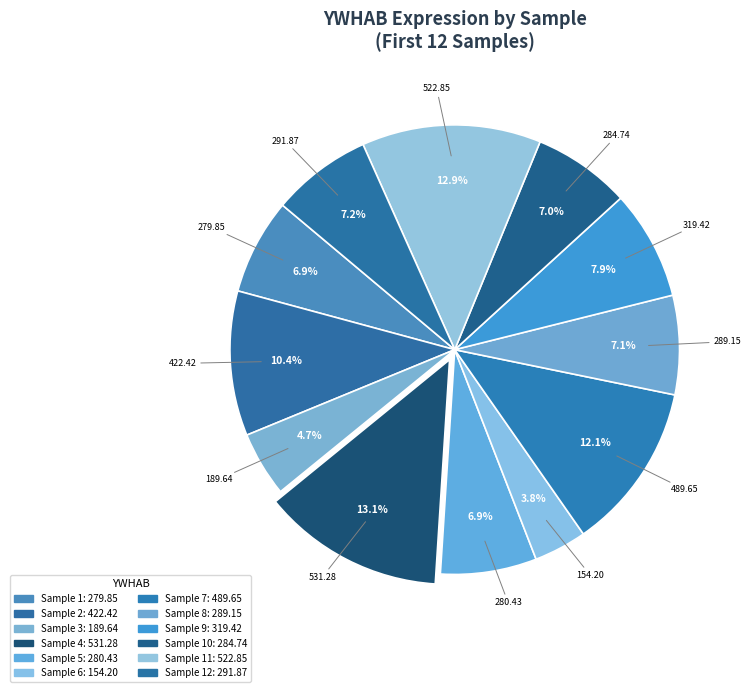

How many slices are in this pie chart?

12